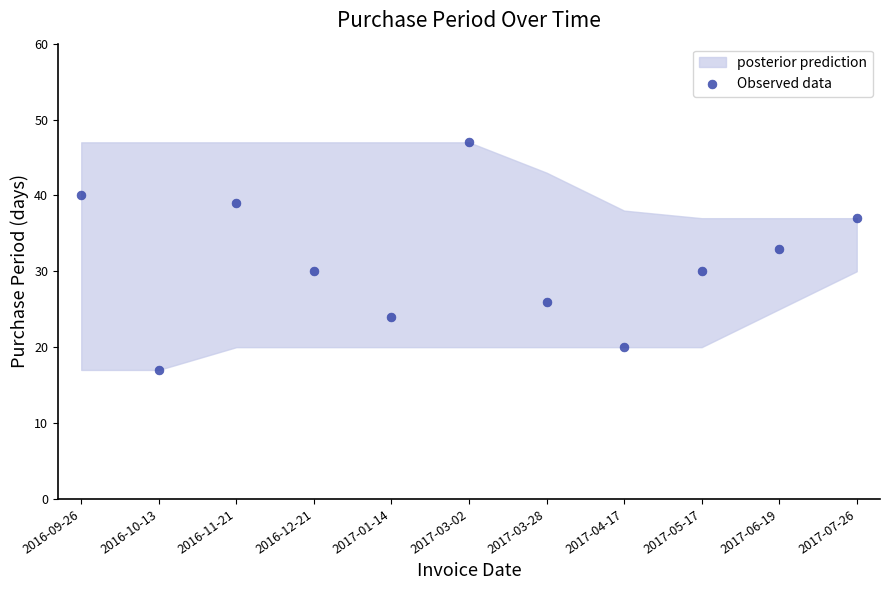

What is the range of Y values (max minus min)?

30